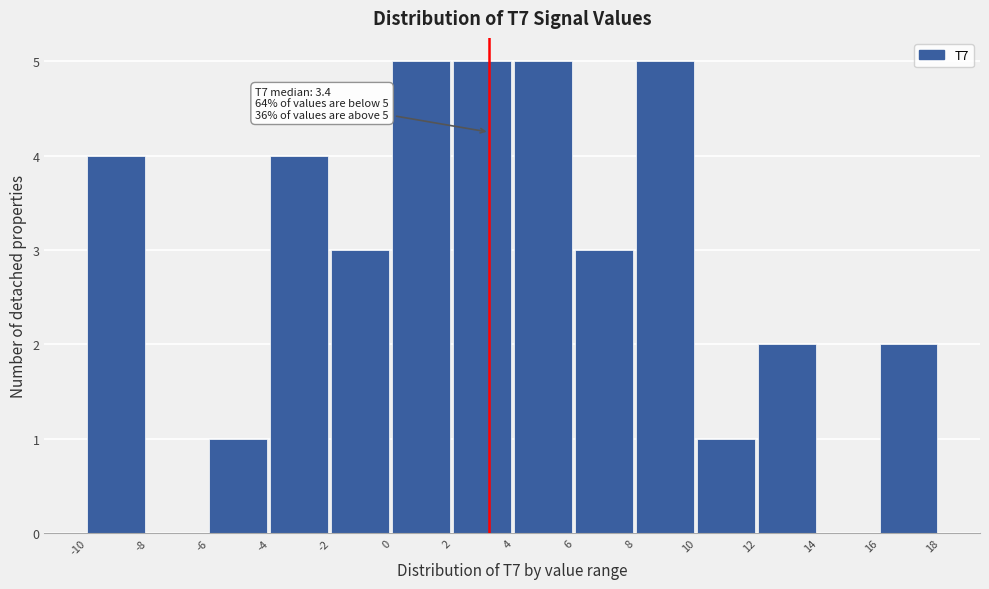

Reading left to right, what are all the values shown in this chart?

-10=4	-8=0	-6=1	-4=4	-2=3	0=5	2=5	4=5	6=3	8=5	10=1	12=2	14=0	16=2